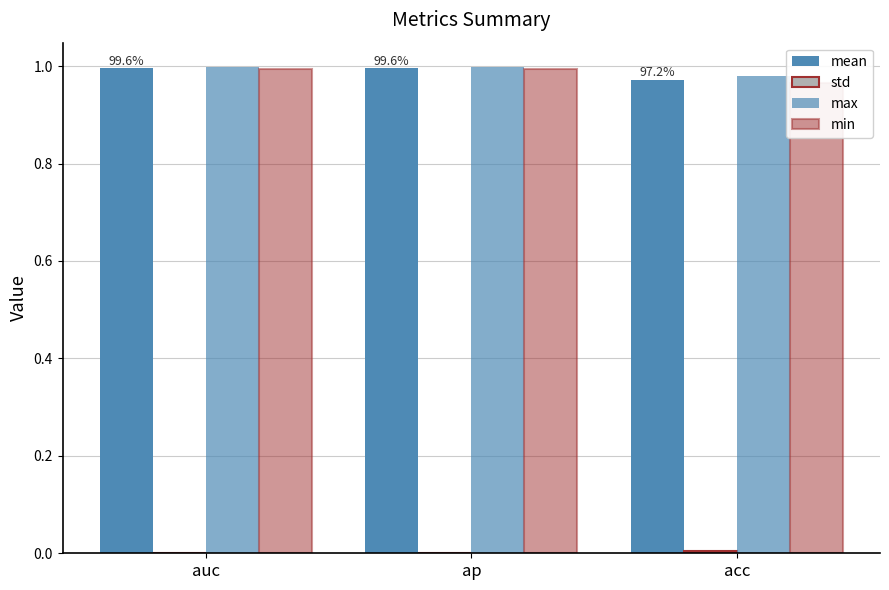

What position from the right is acc?

1